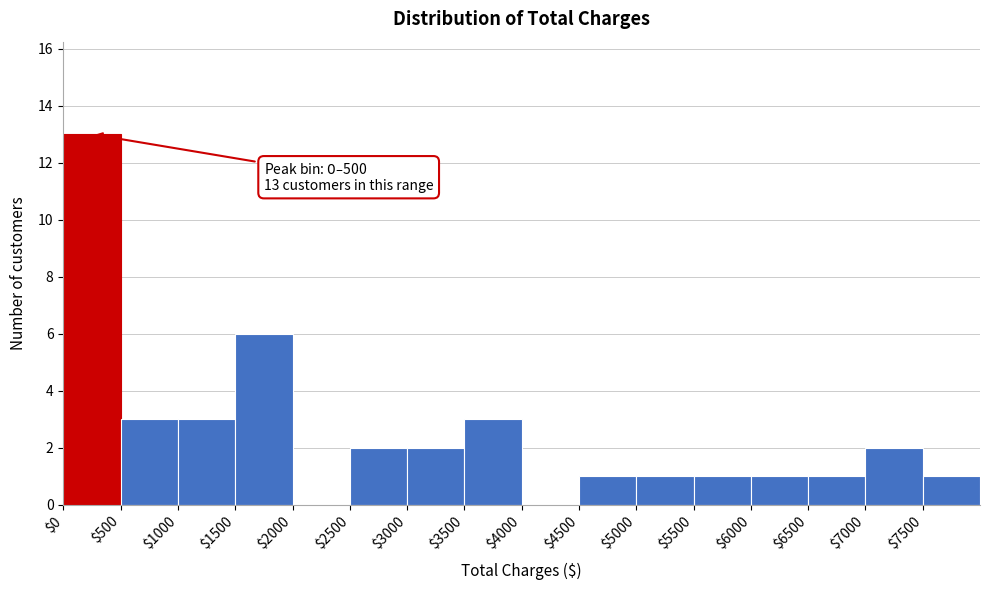

Over which range of the x-axis is the bar tallest?

0 to 500